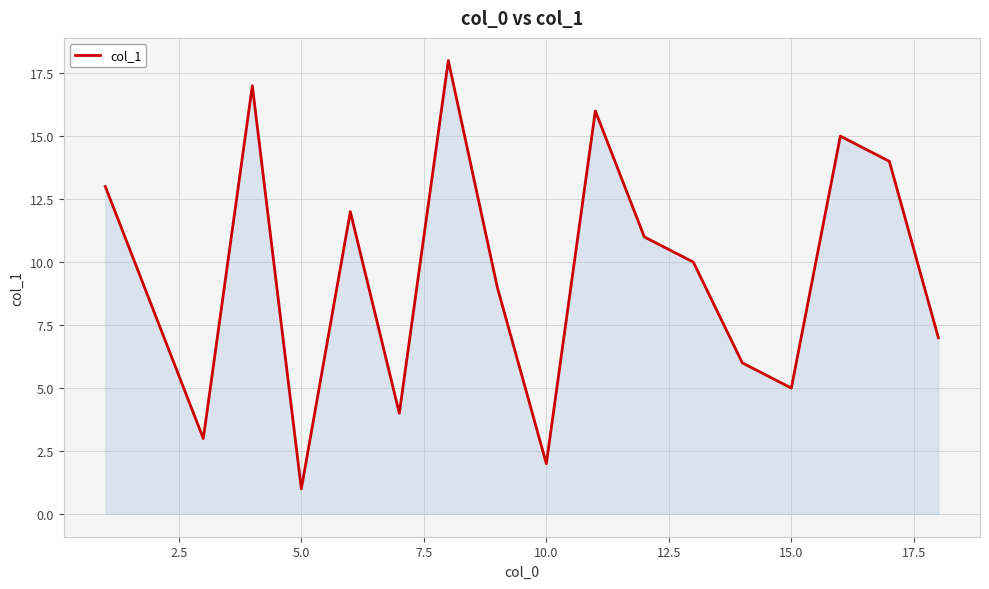

What is the greatest value displayed?

18